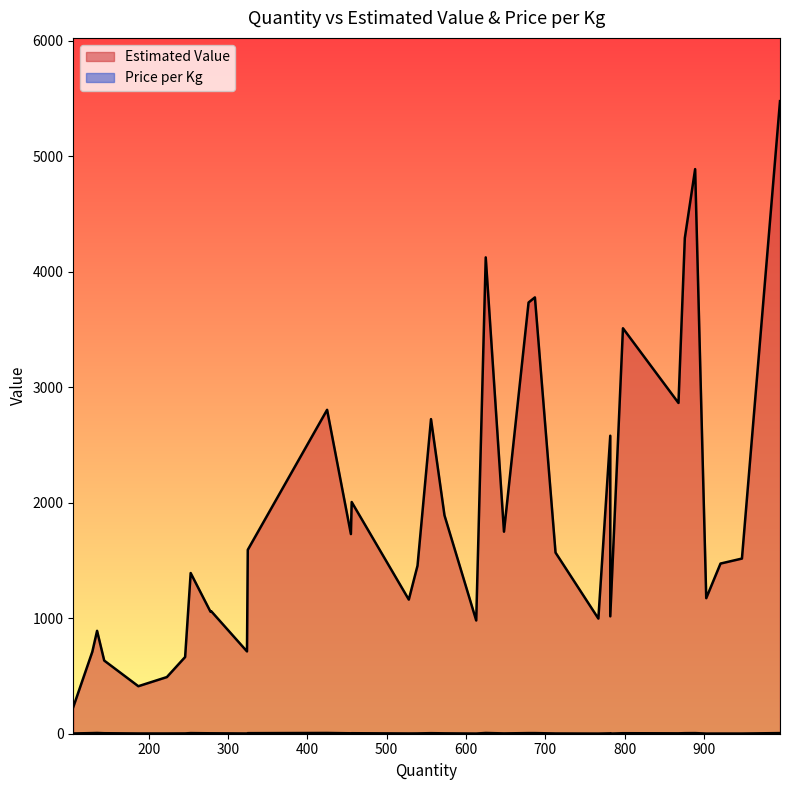

What is the average value of the Price per Kg series?

3.7